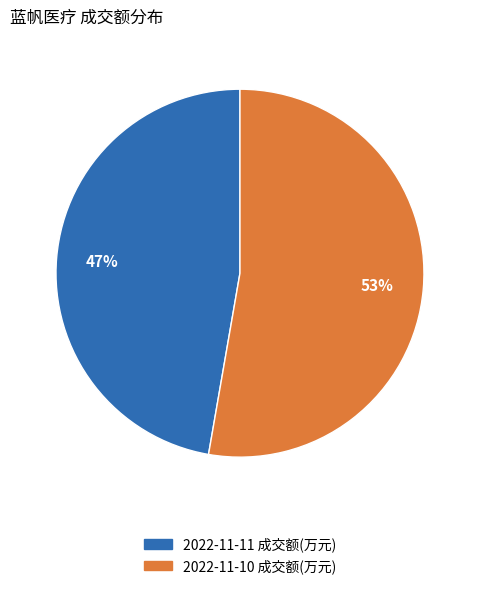

To the nearest percent, what is the average slice percentage?

50%